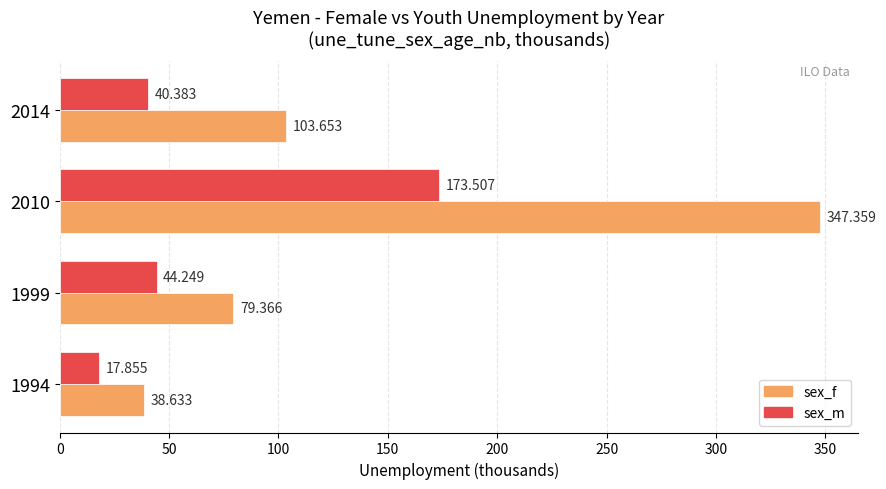

Is the value of sex_f at 1999 greater than the value of sex_m at 2014?

Yes